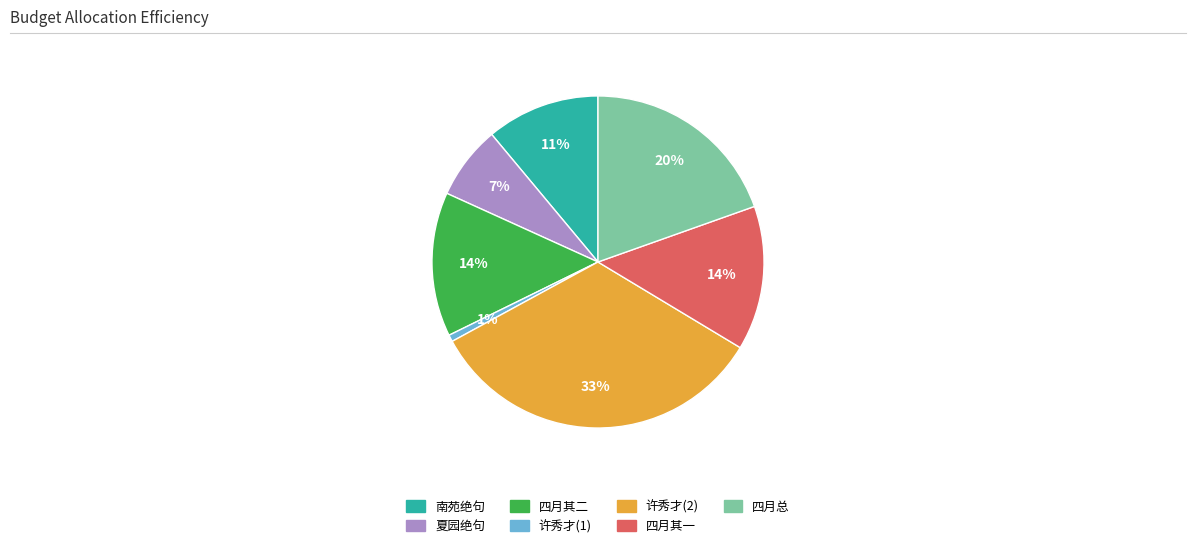

What percentage is the 许秀才(2) slice, to the nearest percent?

33%